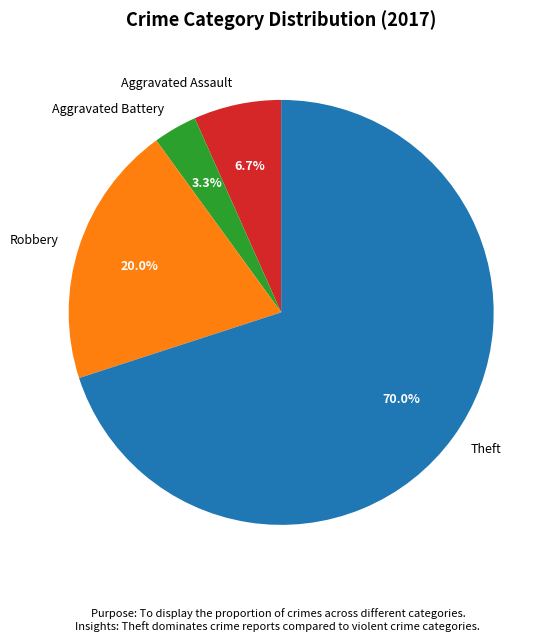

Which category has the biggest portion of the pie?

Theft